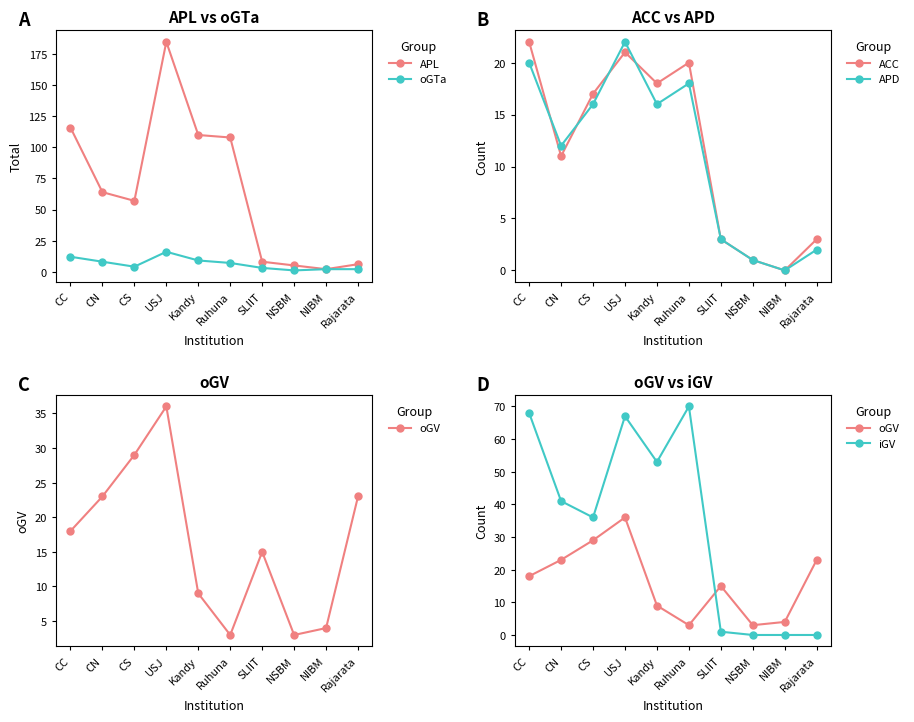

What is the sum of all APL values?

661